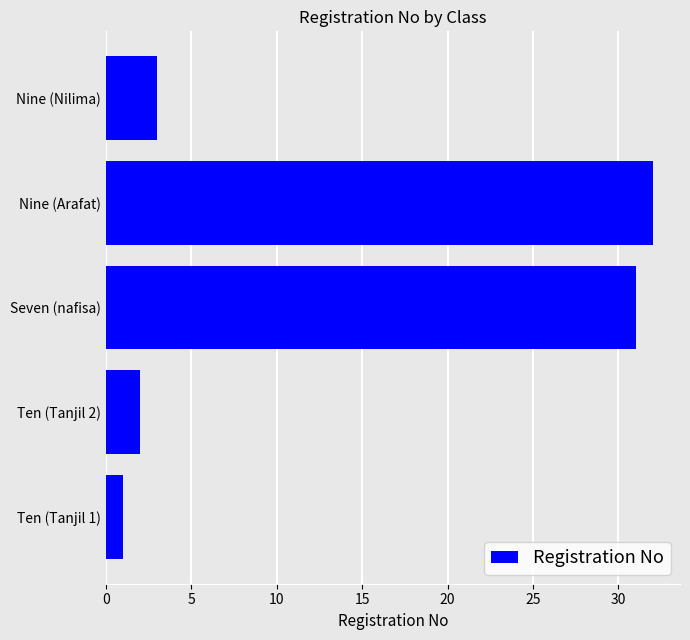

What is the difference between the maximum and minimum values?

31